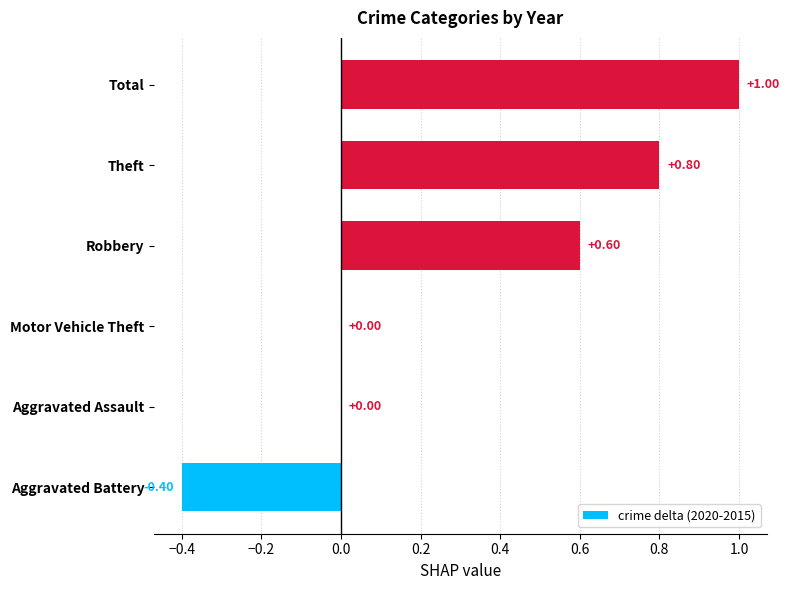

What is the sum of the values at Theft and Motor Vehicle Theft?

0.8